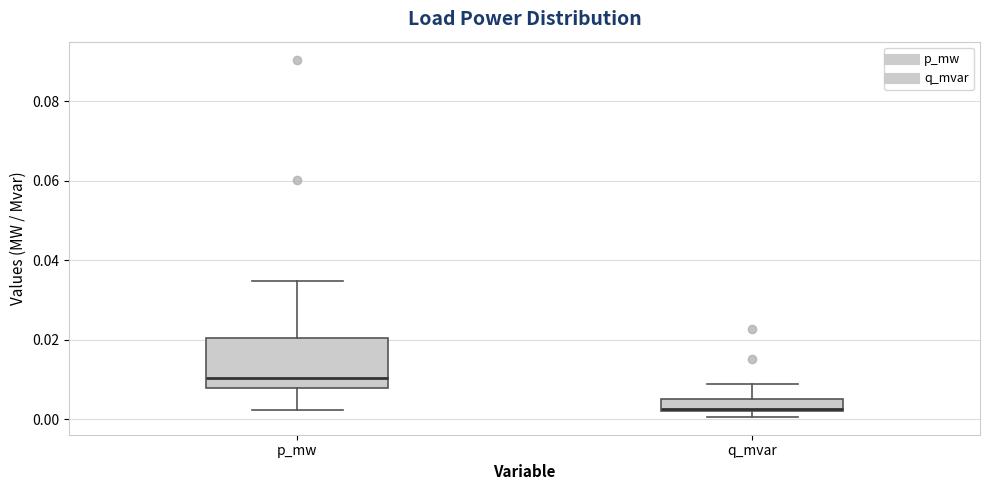

Reading left to right, read every box against the y-axis: the position of its median line, the range the box covers, and the ends of its whiskers. The values are not printed on the chart, so give them approximately, as read against the axis.

p_mw: median 0.010, box 0.008 to 0.020, whiskers 0.002 to 0.034
q_mvar: median 0.002, box 0.002 to 0.006, whiskers 0.000 to 0.008